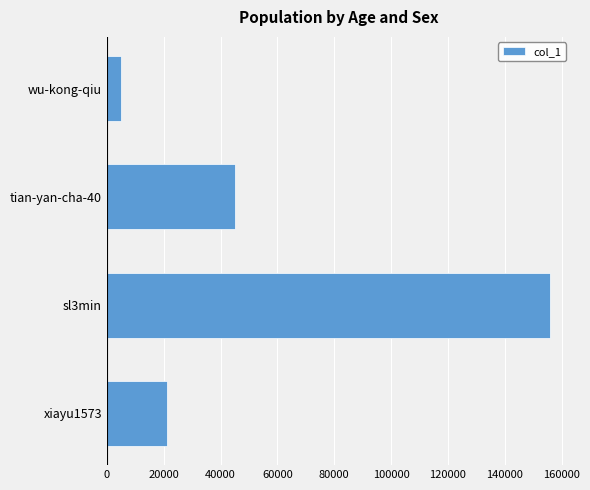

What is the greatest value displayed?

155778